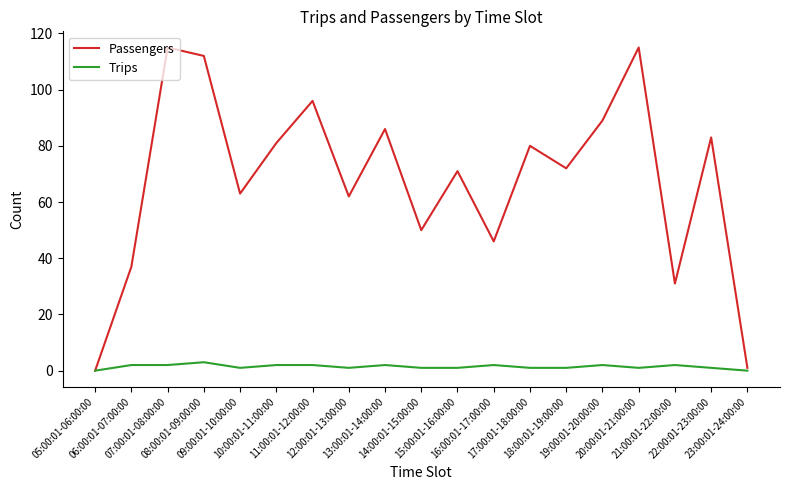

Is it true that Trips equals 1 at 17:00:01-18:00:00?

True